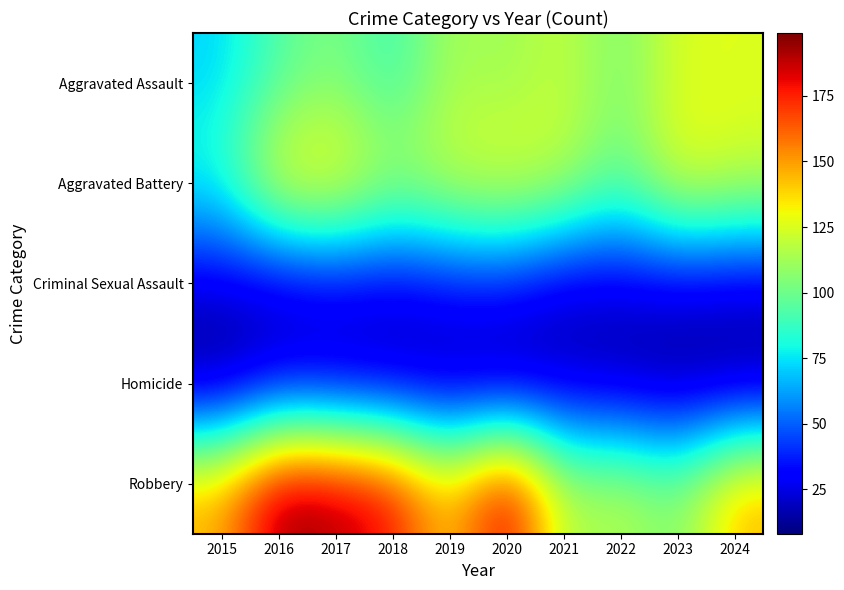

Which series has the largest total across all categories?

Robbery